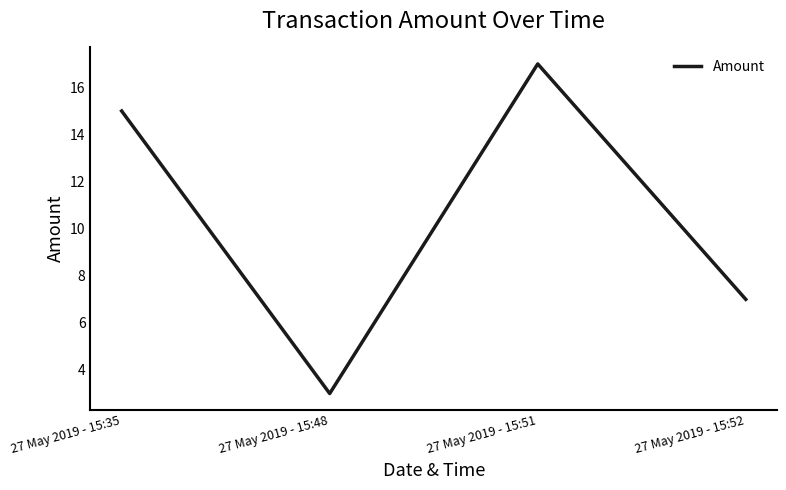

What is the difference between the maximum and second lowest values?

10